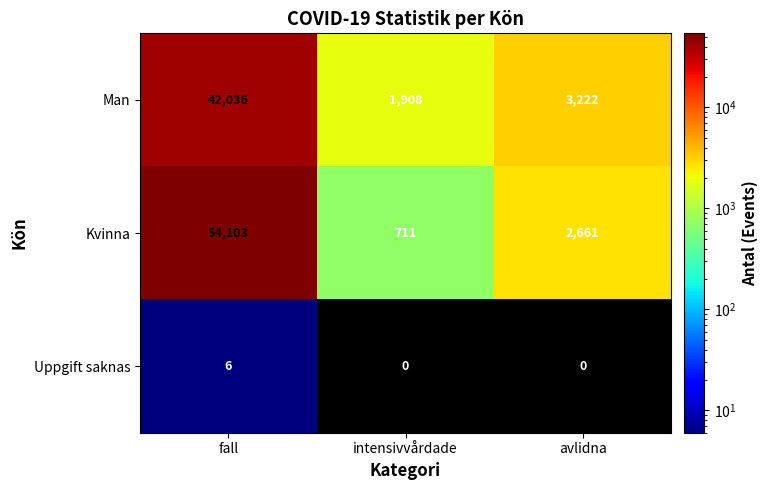

True or false: Kvinna has a value of 711 at intensivvårdade.

True